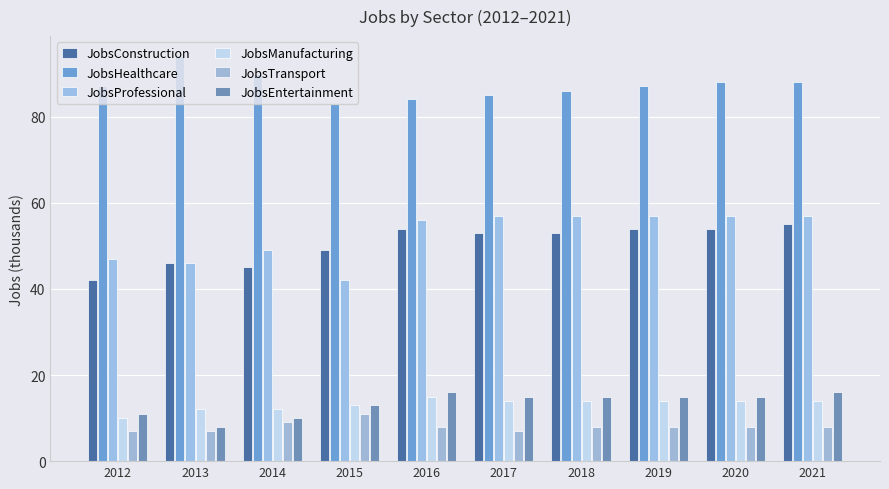

Which series has the largest total across all categories?

JobsHealthcare